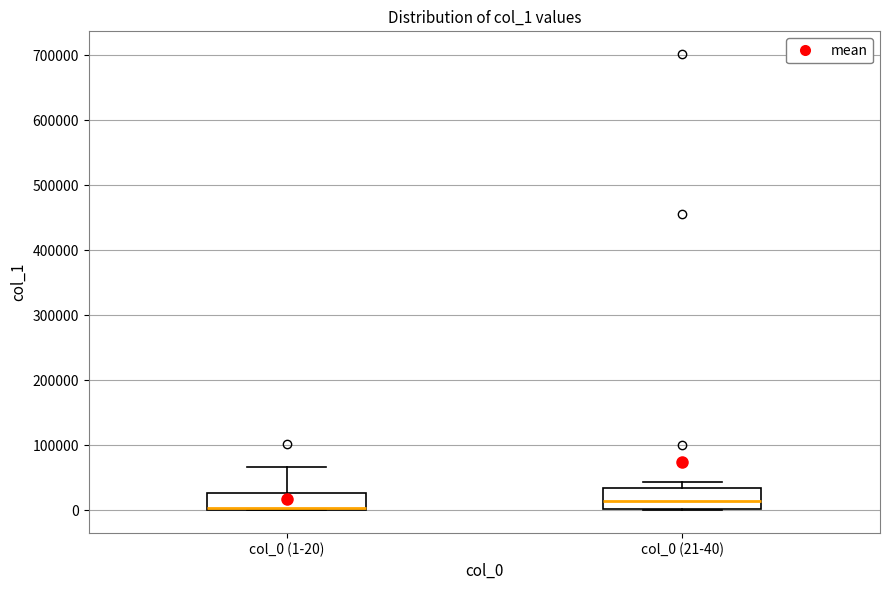

Reading left to right, transcribe this box plot: for each box, give where its median line is, the range the box spans, and where its two whiskers end, as read against the y-axis. The values are not printed on the chart, so give them approximately, as read against the axis.

col_0 (1-20): median 0 (drawn on the box's lower edge), box 0 to 30000, whiskers 0 to 70000
col_0 (21-40): median 10000, box 0 to 30000, whiskers 0 to 40000